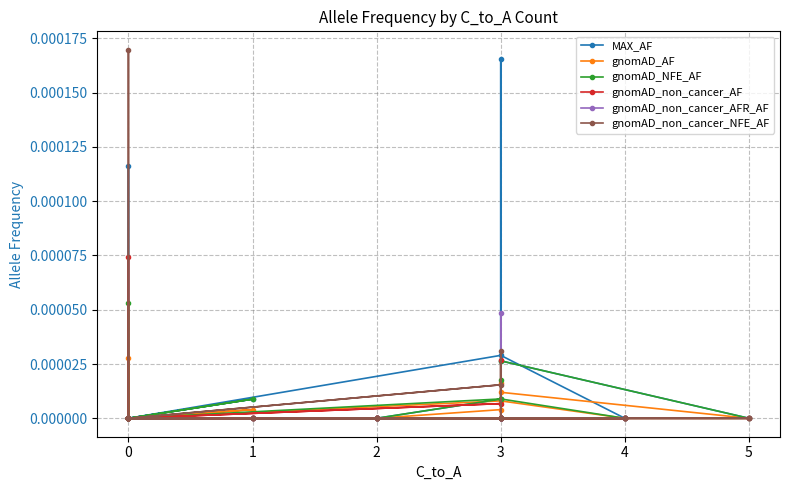

Is this an area chart (filled region under the line)?

No